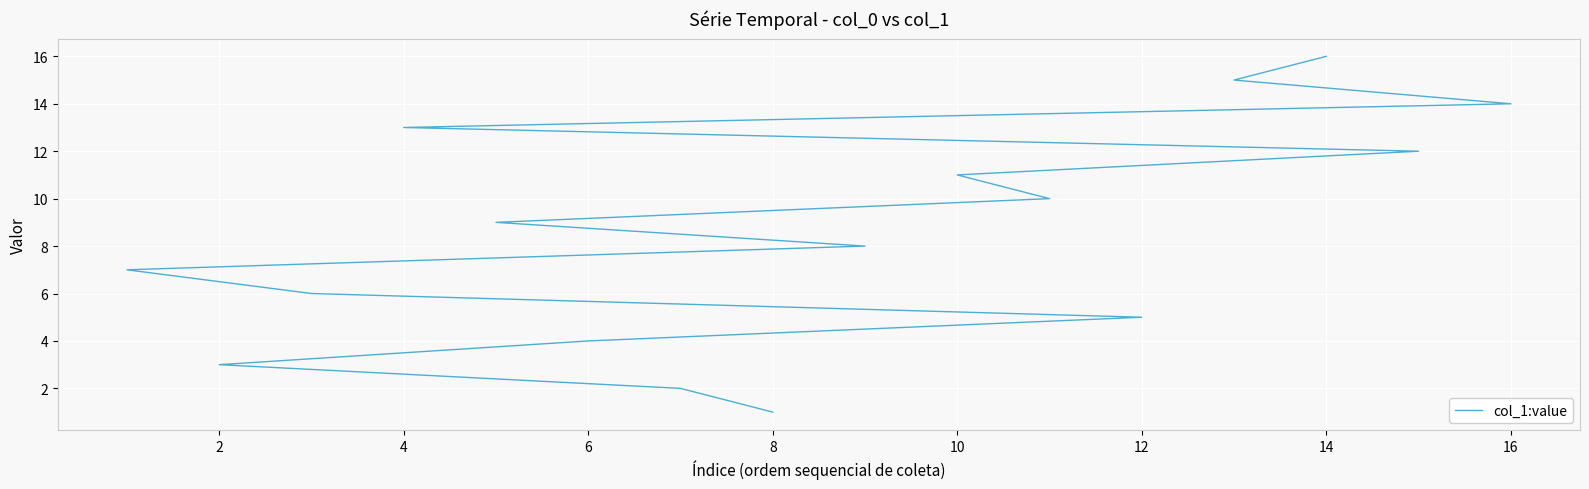

What is the maximum value shown in the chart?

16